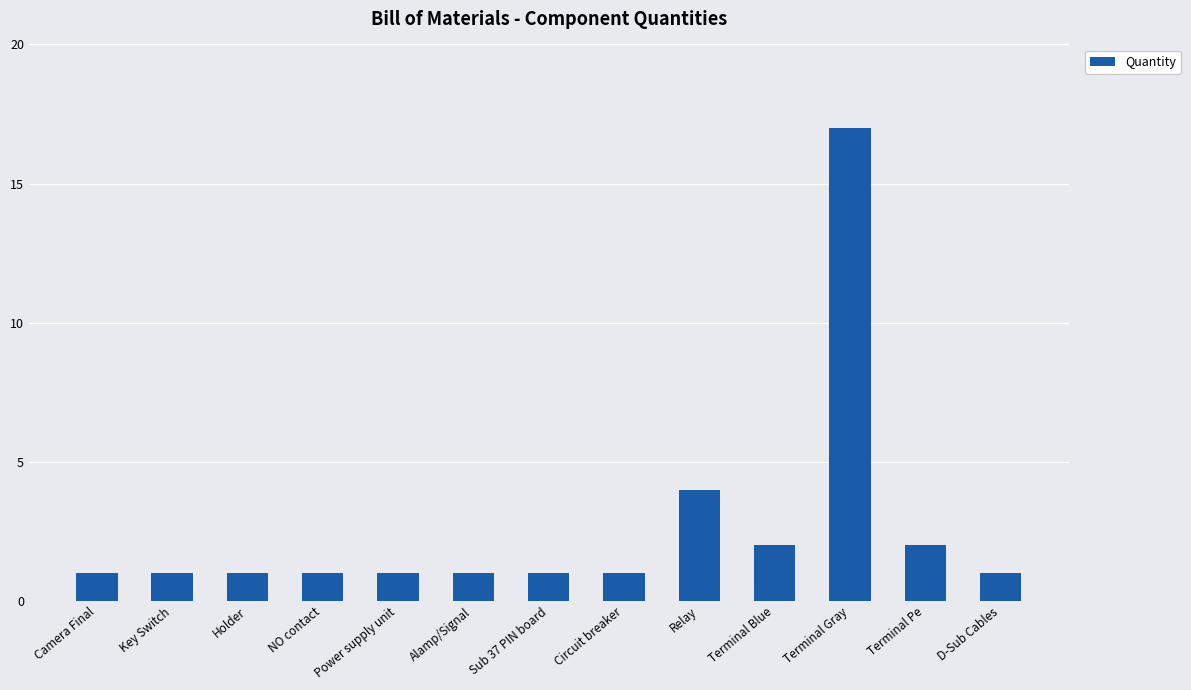

Are the bars grouped side by side (vs. stacked)?

No